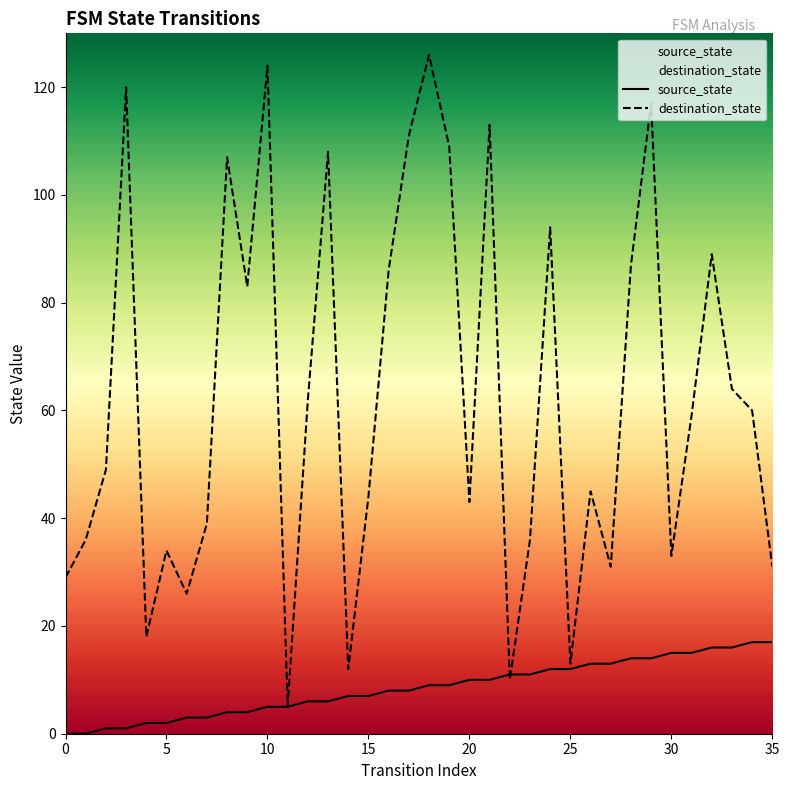

Reading left to right, transcribe all the data shown in this chart.

source_state: 0	0	1	1	2	2	3	3	4	4	5	5	6	6	7	7	8	8	9	9	10	10	11	11	12	12	13	13	14	14	15	15	16	16	17	17
destination_state: 29	36	49	120	18	34	26	39	107	83	124	5	62	108	12	44	86	111	126	109	43	113	10	36	94	13	45	31	87	117	33	59	89	64	60	31